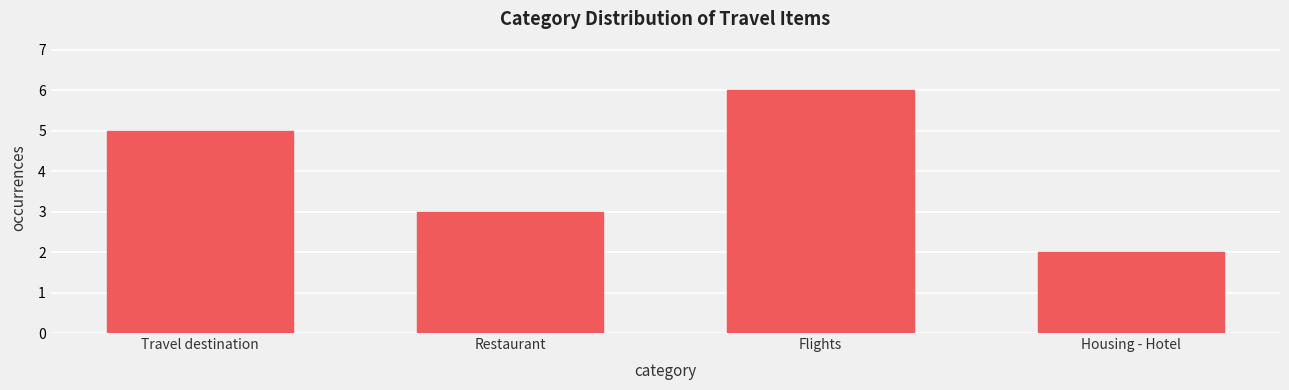

Reading left to right, extract all data points from this chart.

Travel destination=5	Restaurant=3	Flights=6	Housing - Hotel=2